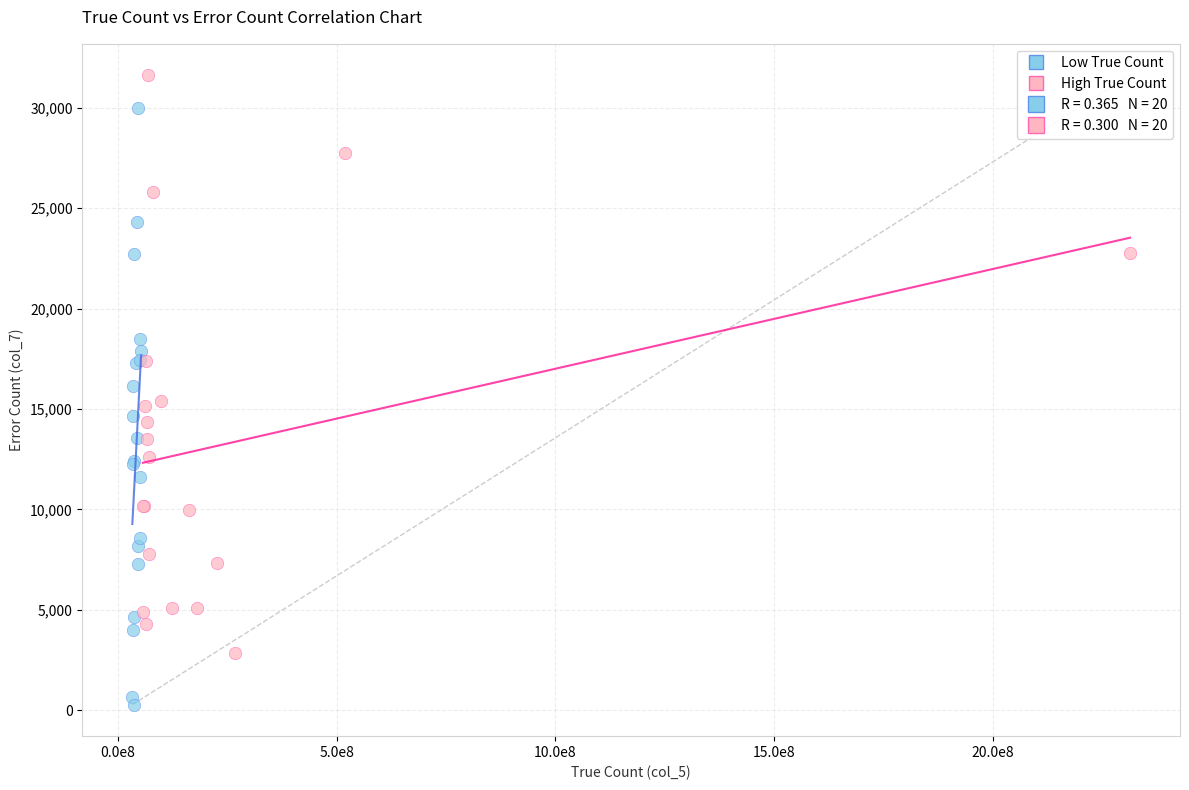

Which series contains the lowest Y value?

Low True Count